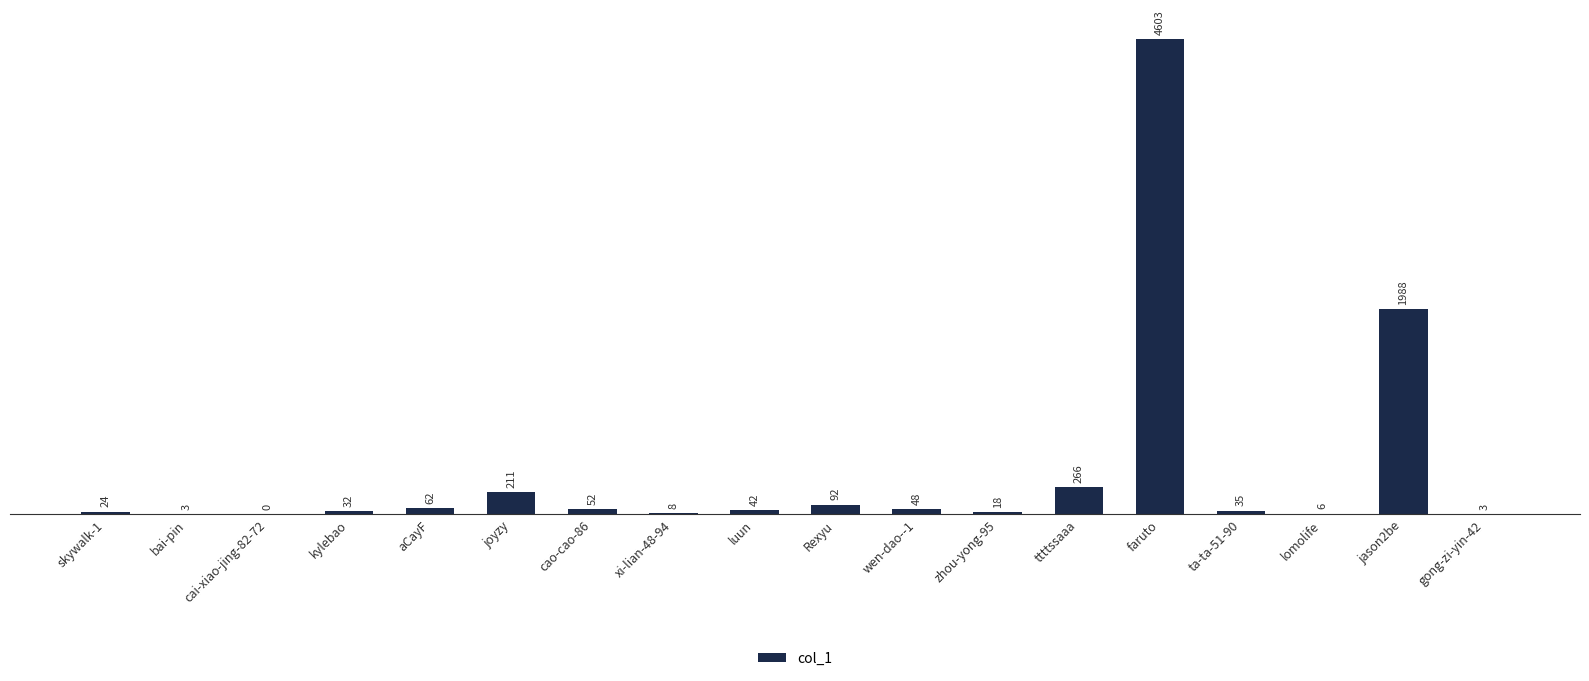

What is the sum of the values at ta-ta-51-90 and ttttssaaa?

301